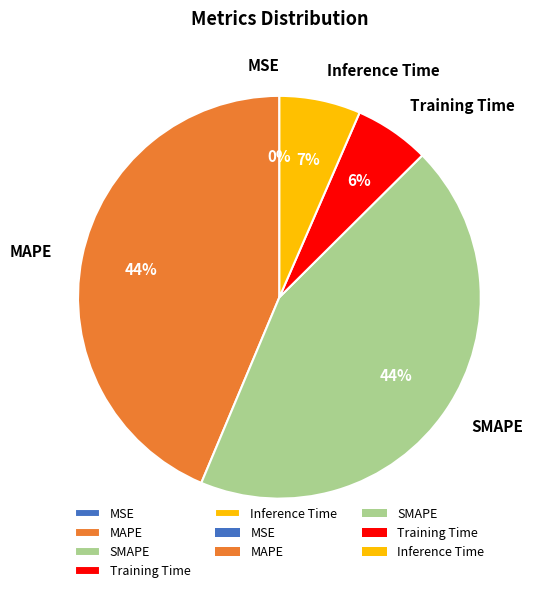

To the nearest percent, what is the average slice percentage?

20%